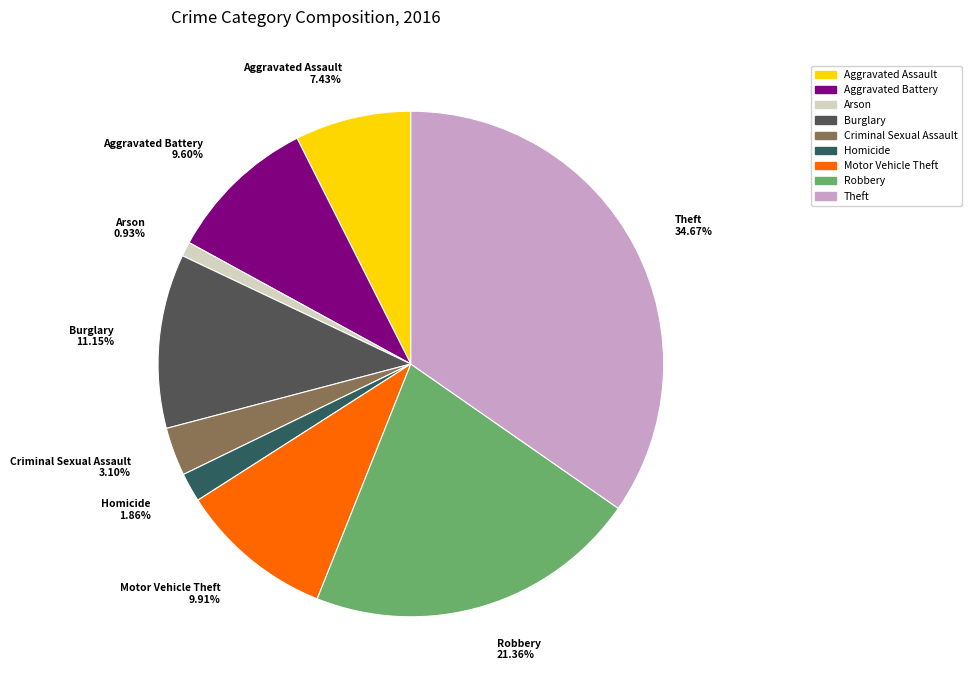

To the nearest percent, what is the difference between the largest and smallest slice percentages?

34%